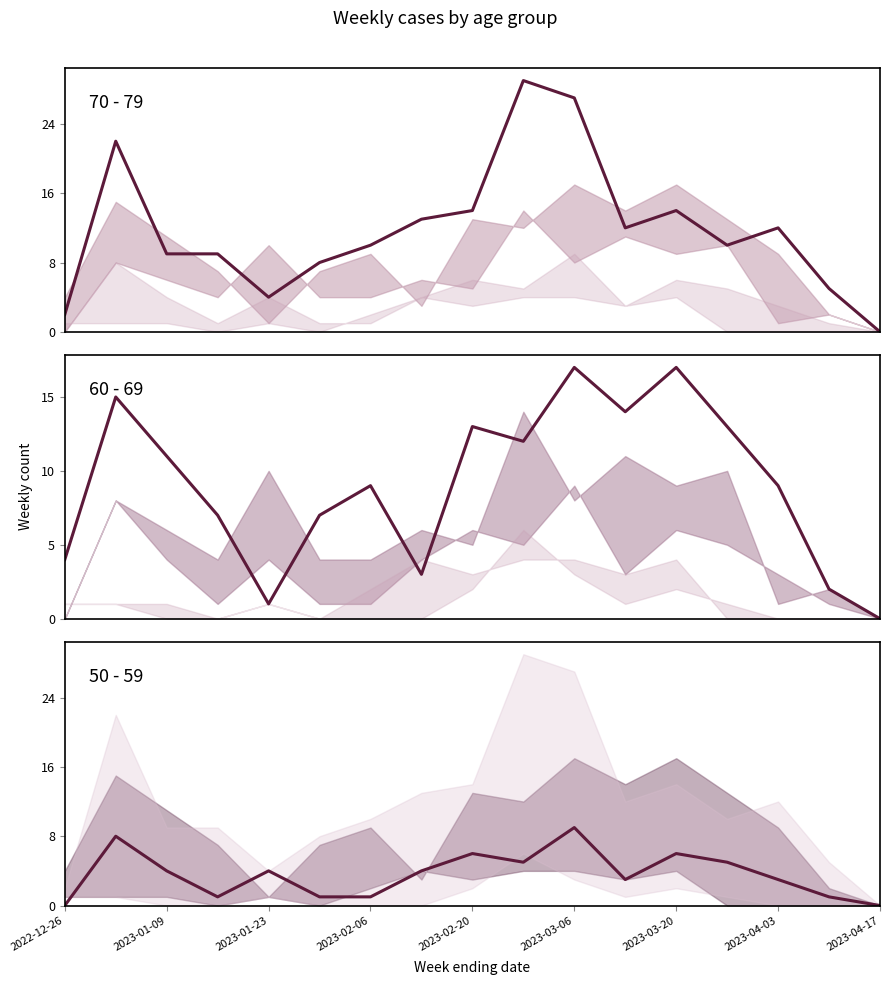

What is the difference between the 70 - 79 values at 2022-12-26 and 13?

8